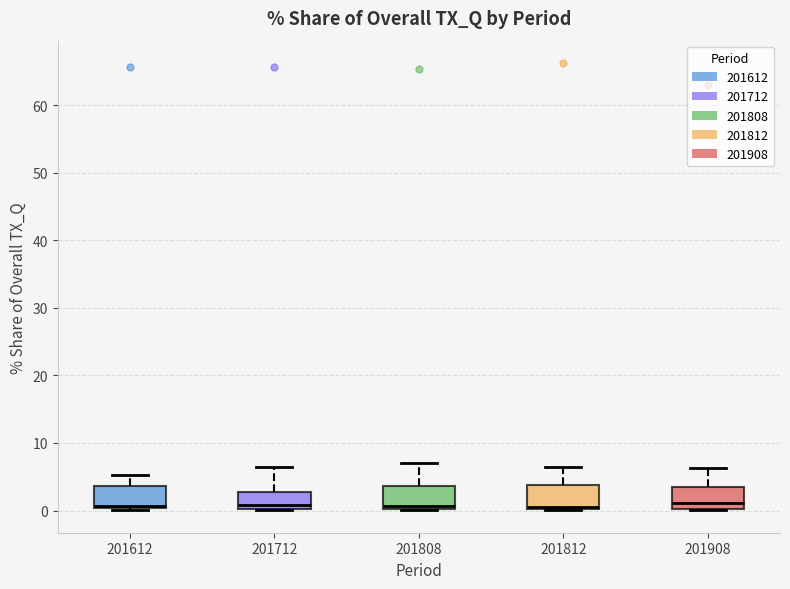

Reading left to right, transcribe this box plot: for each box, give where its median line is, the range the box spans, and where its two whiskers end, as read against the y-axis. The values are not printed on the chart, so give them approximately, as read against the axis.

201612: median 1, box 0 to 4, whiskers 0 to 5
201712: median 1, box 0 to 3, whiskers 0 to 6
201808: median 1, box 0 to 4, whiskers 0 to 7
201812: median 1, box 0 to 4, whiskers 0 to 6
201908: median 1, box 0 to 3, whiskers 0 to 6